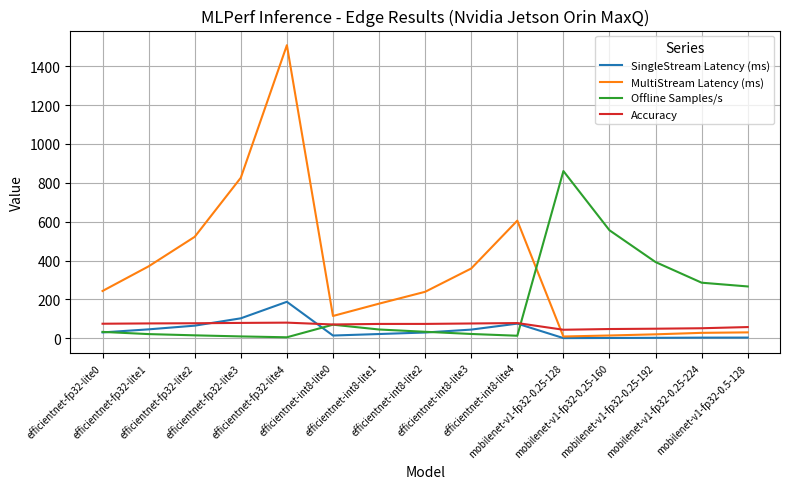

What is the difference between the highest and lowest values at efficientnet-int8-lite1?

156.2